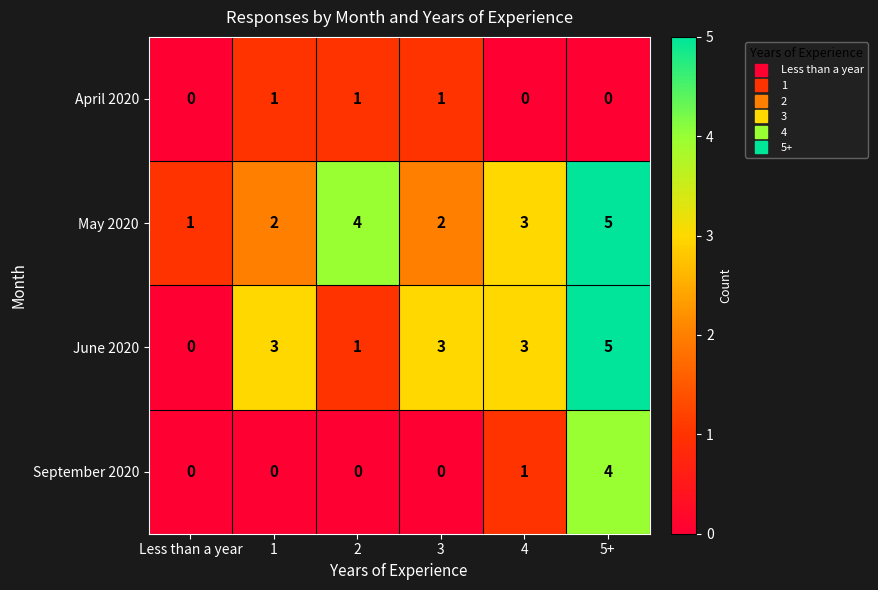

At which label is September 2020 closest to 2?

4